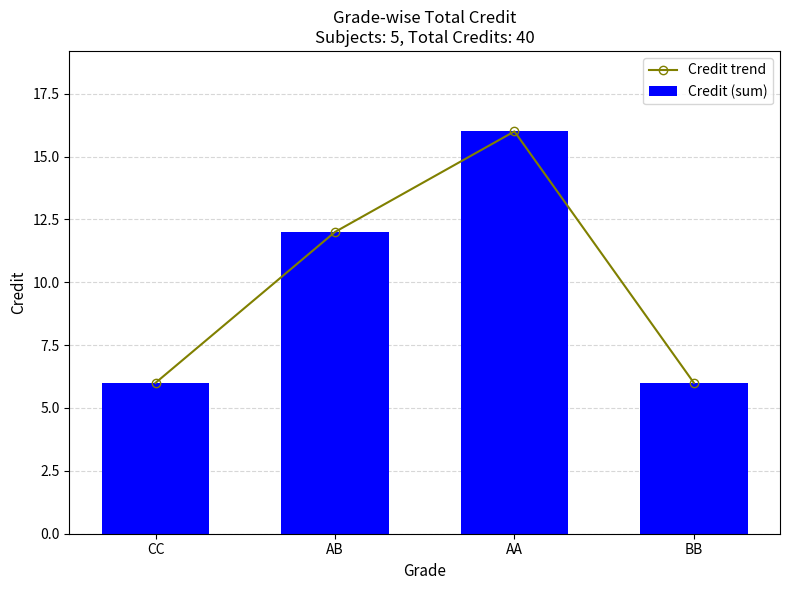

At which label is Credit (sum) closest to 11?

AB